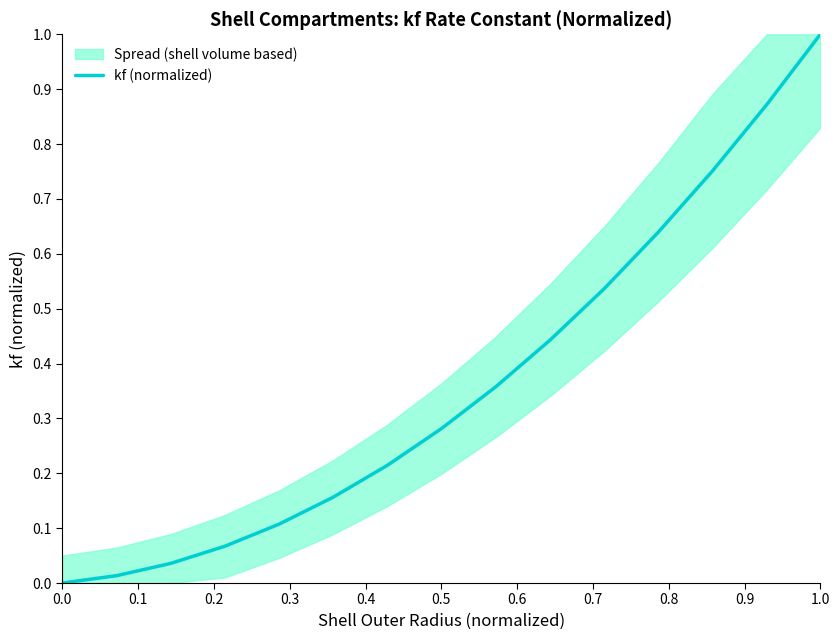

What is the average value?

0.4